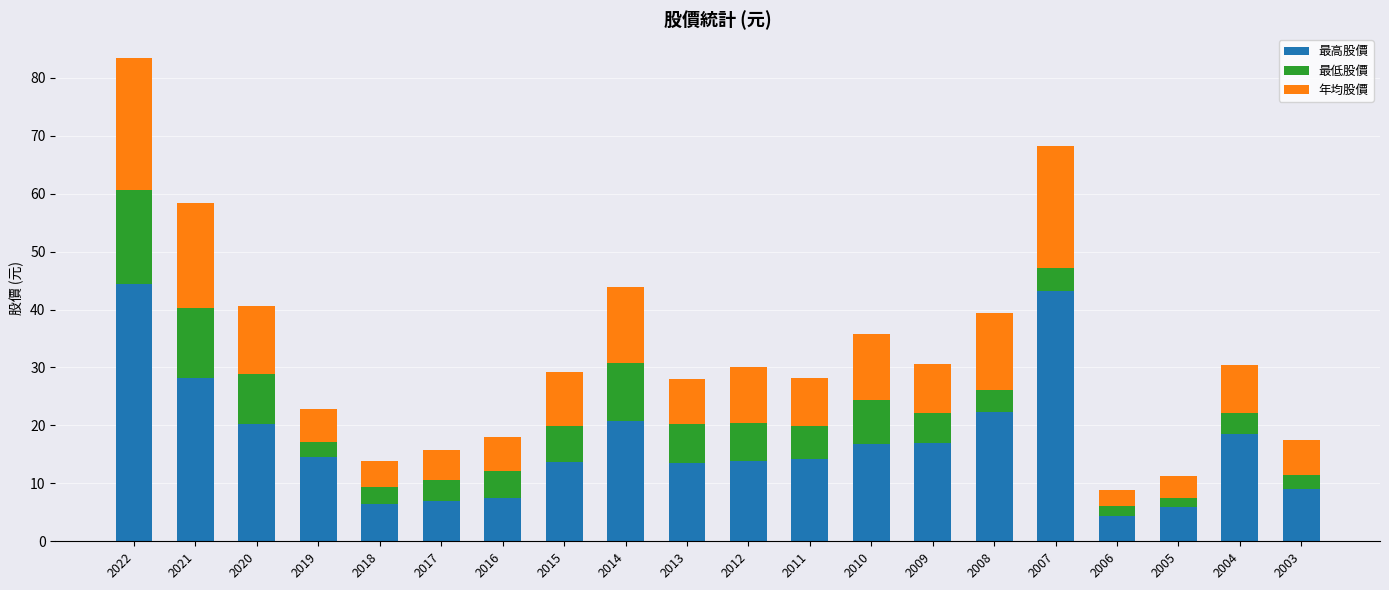

Is it true that 最高股價 equals 29.2 at 2009?

False